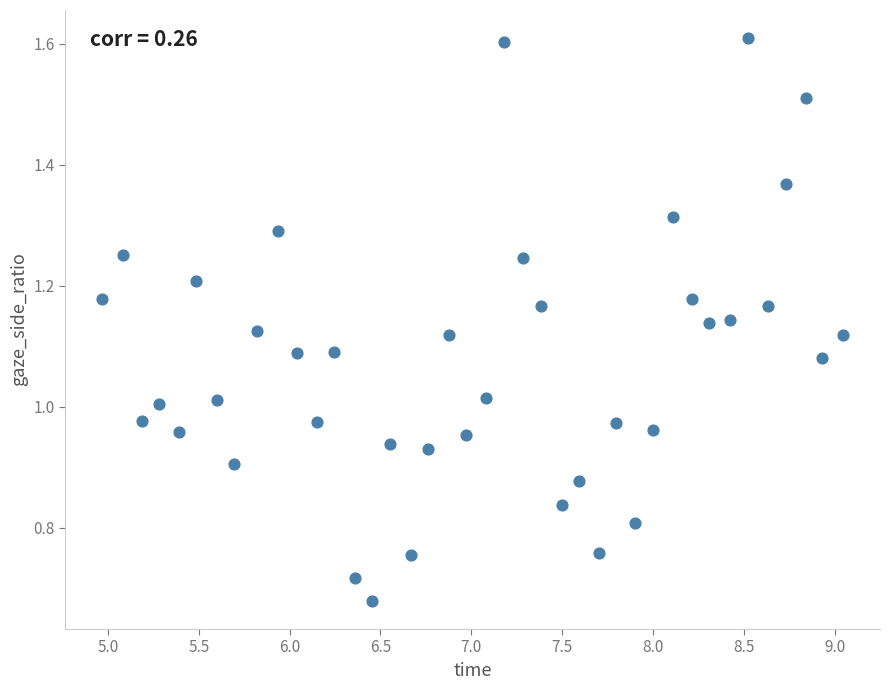

What is the range of X values (max minus min)?

4.1